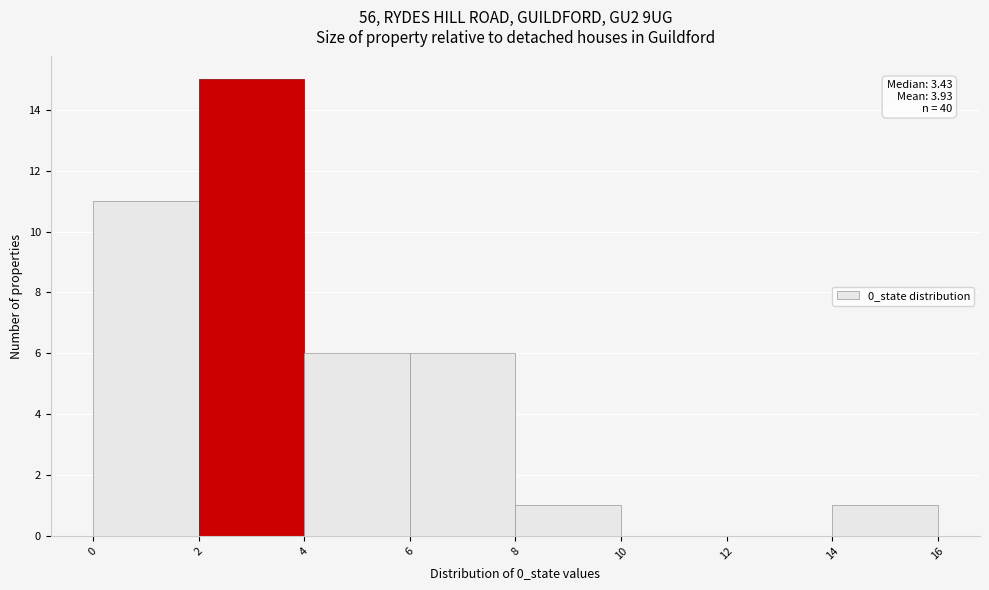

Which range on the x-axis has the tallest bar?

2 to 4